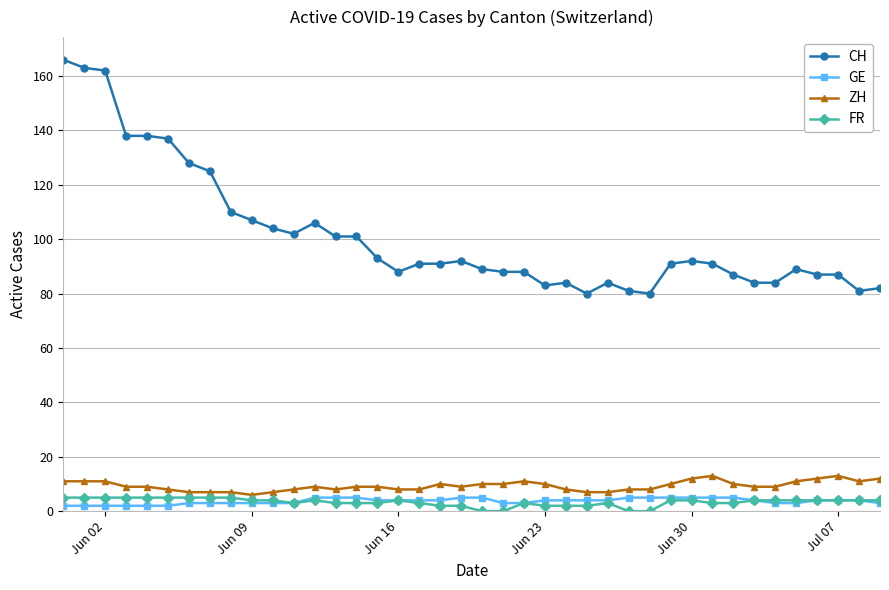

True or false: CH and GE cross at least once.

False